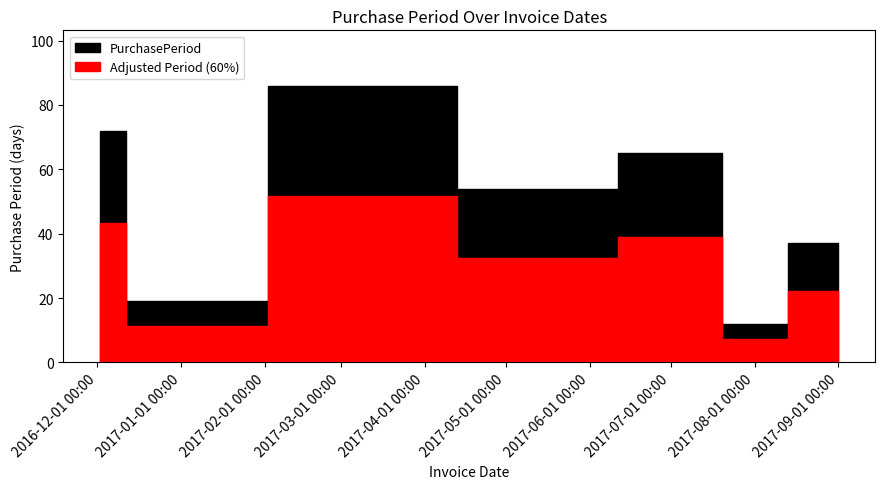

Where does the data first go above 54?

2016-12-02